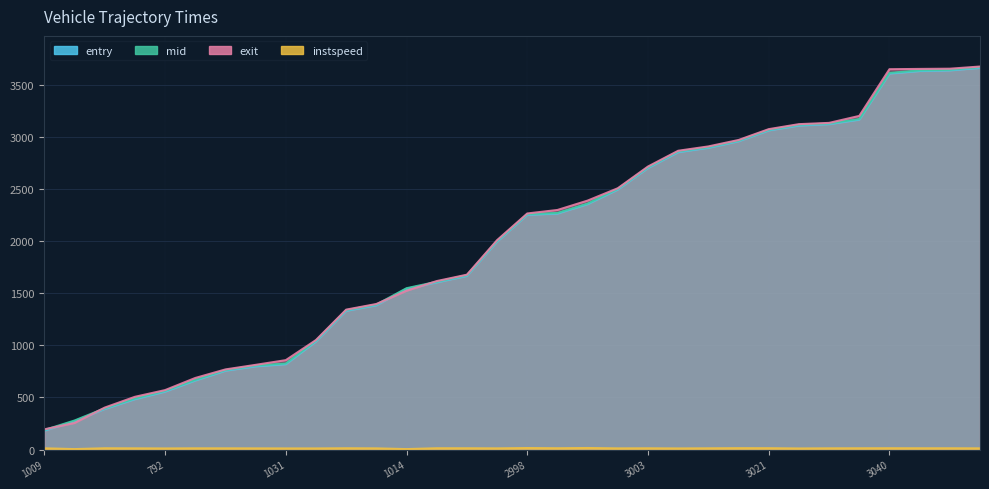

Reading right to left, what are all the values shown in this chart?

entry: 3661.8	3637.3	3631.4	3607.5	3165.2	3122.3	3108.6	3061.9	2957.9	2895.2	2853.4	2701.7	2494.8	2355.4	2264.5	2252.6	1995.7	1666.5	1604.6	1542.4	1384.9	1331.5	1037.9	820.1	799.5	757.4	663.3	556.8	484.5	390.5	273.1	181.8
mid: 3668.5	3643.2	3637.3	3613.3	3171.2	3128.3	3115.3	3067.4	2963.5	2901.1	2860.2	2708.1	2501.3	2360.4	2270.1	2258.6	2002.1	1672.4	1610.2	1548.1	1391.1	1337.4	1045.3	826.5	806.2	763.2	669.3	563.5	490.5	396.2	279.3	188.1
exit: 3674.2	3653.3	3651.2	3648.5	3200.5	3133.7	3121.4	3073.6	2969.7	2907.9	2866.4	2715.3	2506.9	2388.4	2298.4	2264.9	2009.0	1677.7	1616.5	1524.0	1396.7	1342.6	1051.1	858.1	813.0	769.1	687.0	570.8	506.4	403.0	255.7	194.6
instspeed: 12.1	12.9	12.9	13.3	12.8	12.3	11.0	13.6	14.0	12.5	11.2	12.6	11.8	15.6	13.2	15.2	12.0	13.0	13.2	5.0	12.0	13.1	11.3	11.3	11.8	12.3	12.4	11.1	12.2	13.0	5.0	12.5